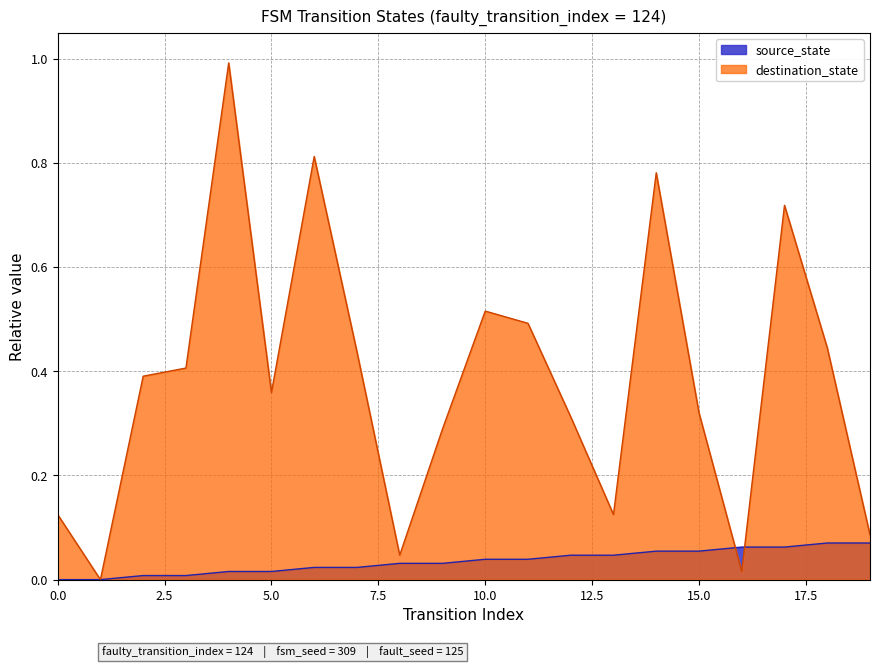

Which label corresponds to the largest value in the chart?

4